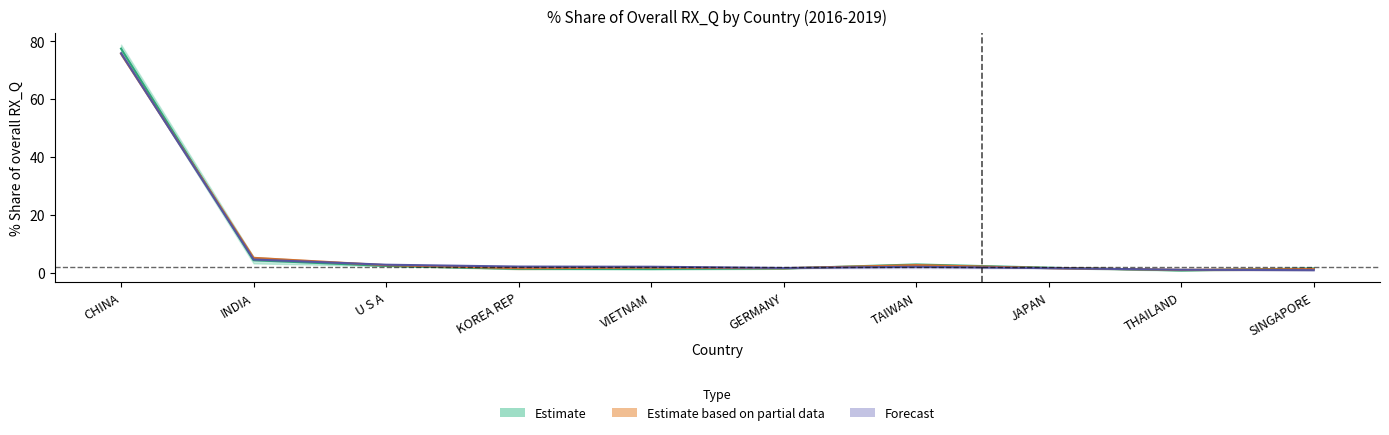

Reading left to right, extract all data points from this chart.

201612_% Share: 77.4	4.3	2.3	1.3	1.3	1.4	2.8	1.7	0.8	1.5
201712_% Share: 75.6	5.1	2.6	1.5	1.7	1.5	2.6	1.6	1.0	1.3
201812_% Share: 75.8	4.5	2.7	2.1	2.0	1.6	2.0	1.6	1.0	0.9